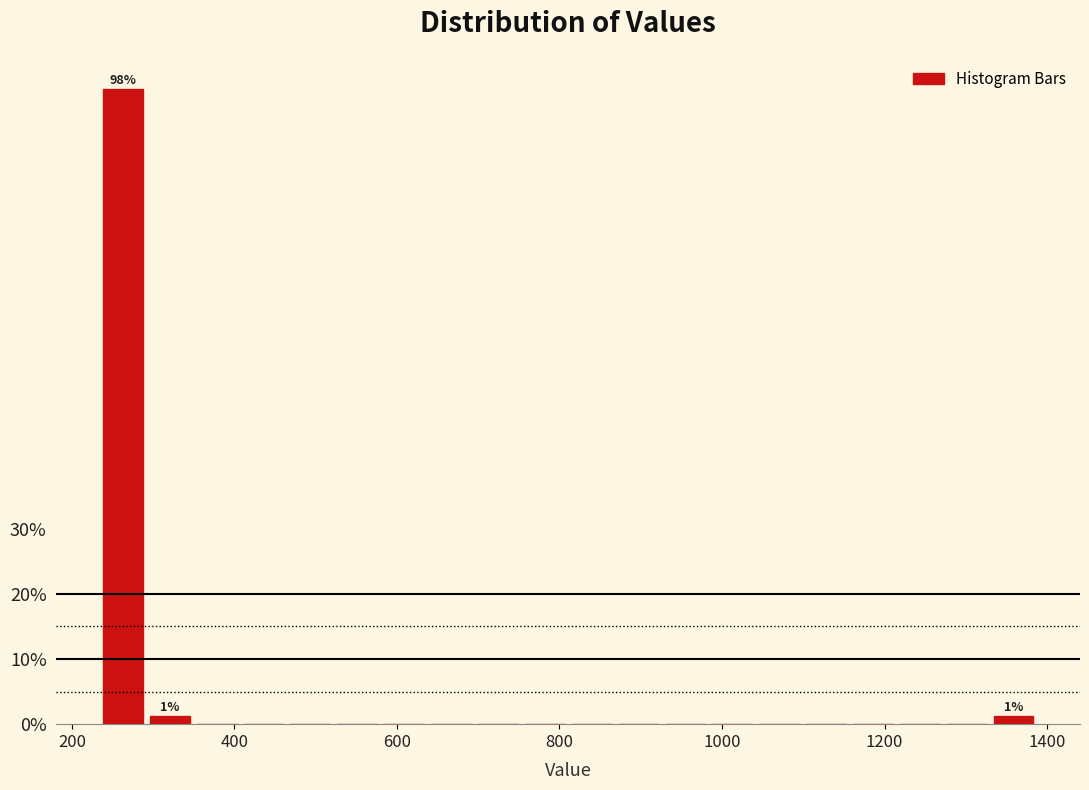

Around what value on the x-axis is the tallest bar? Give the approximate position of its centre, as read against the axis.

260